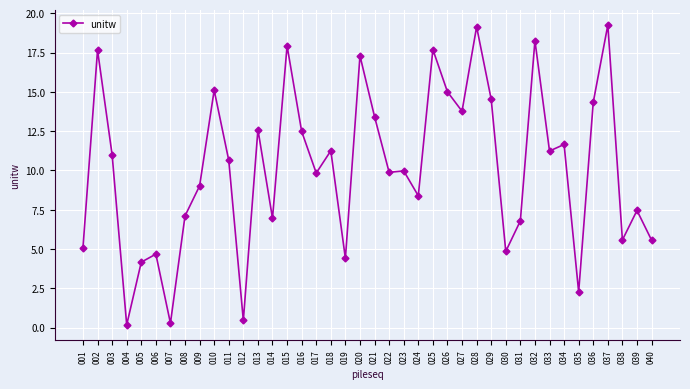

Where is the first local minimum?

004